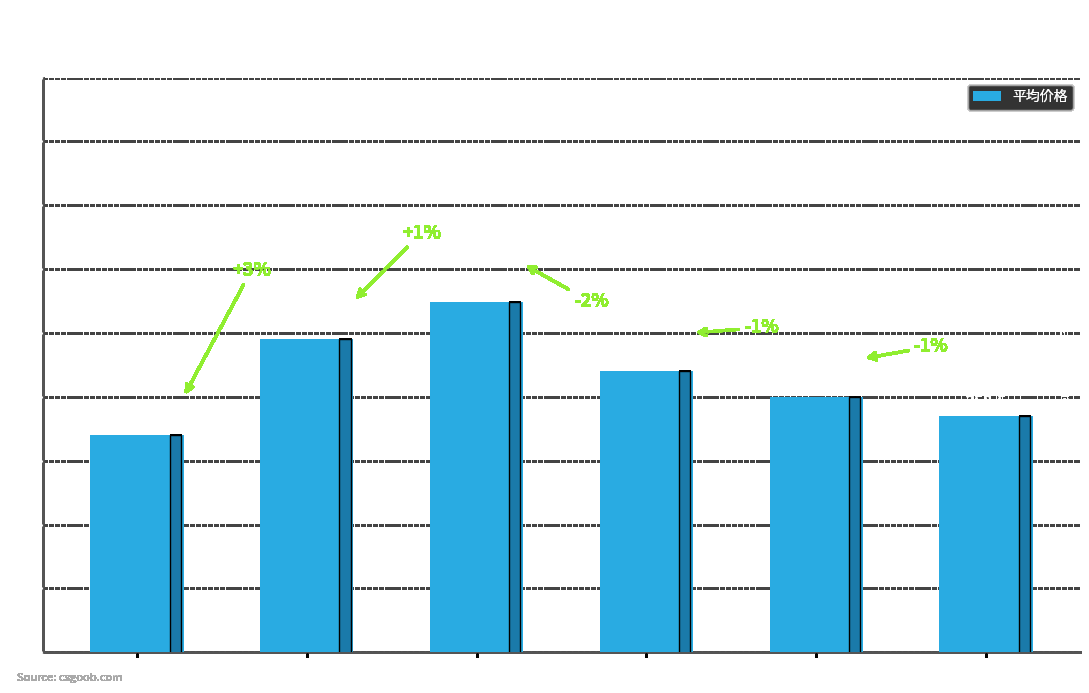

How many series are shown in this chart?

1